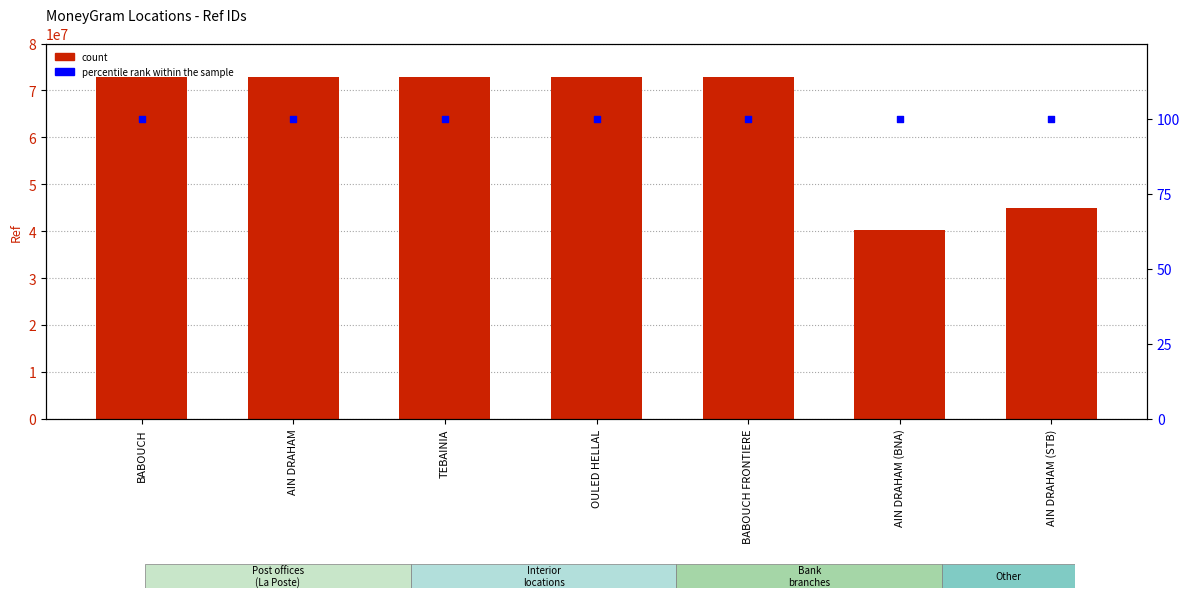

At how many categories does at least one series exceed 60521925?

5